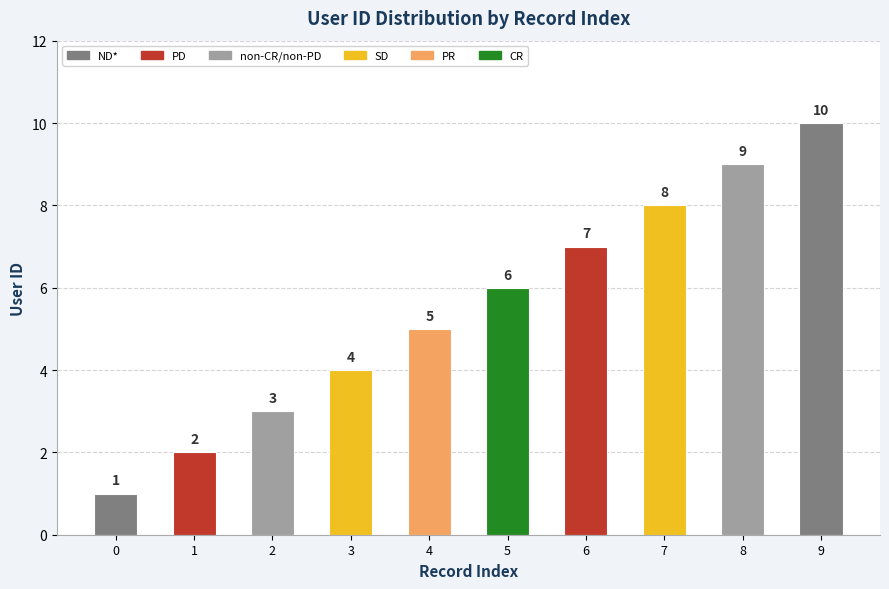

What is the difference between the maximum and minimum values?

9